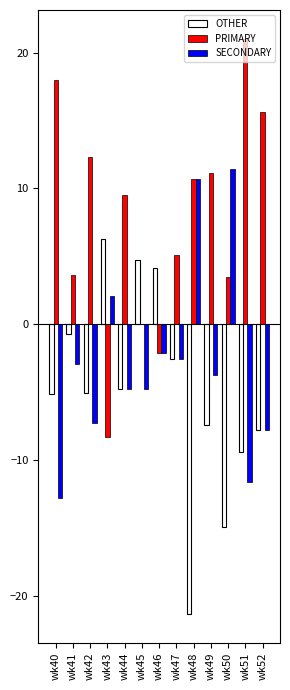

What is the maximum value shown in the chart?

21.0